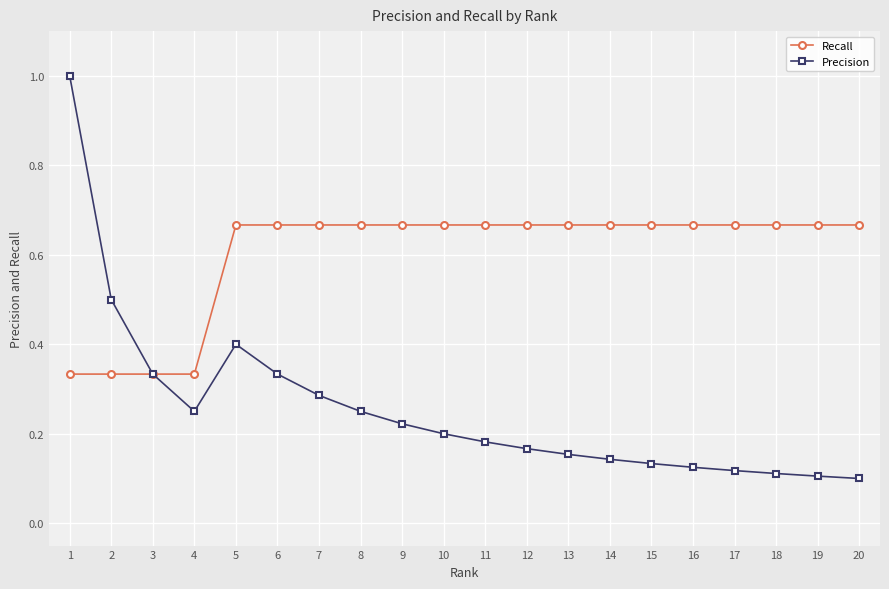

The value of Recall at 6 is 0.2. True or false?

False